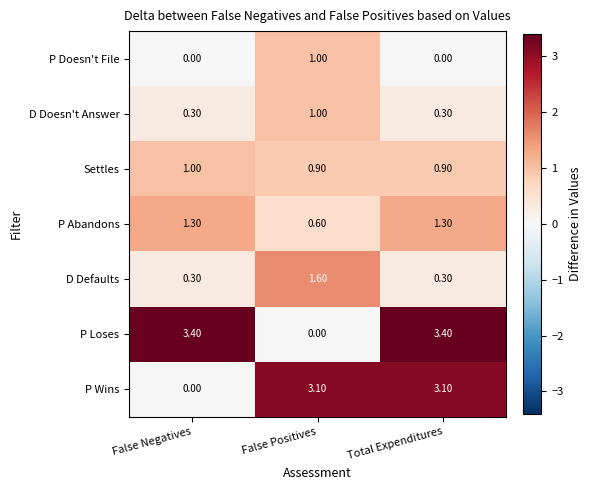

At how many categories does at least one series exceed 0?

3